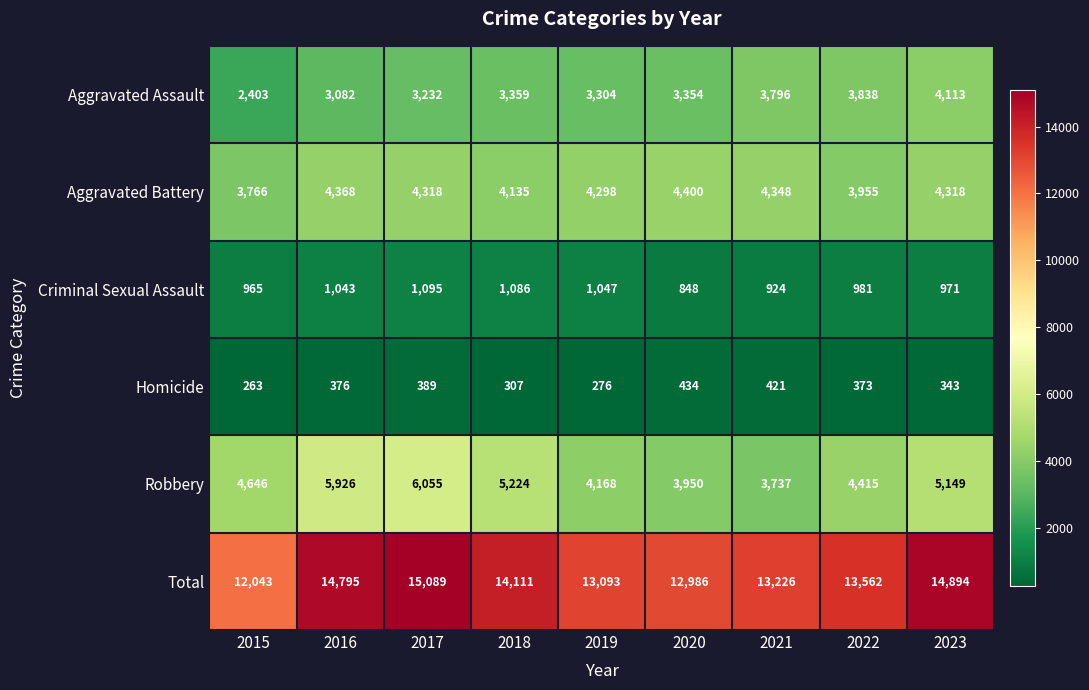

Rank the series at 2016 from highest to lowest value.

Total, Robbery, Aggravated Battery, Aggravated Assault, Criminal Sexual Assault, Homicide